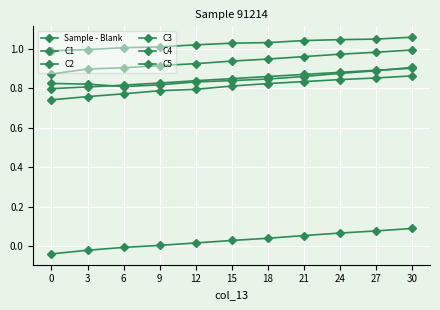

The value of C5 at 0 is 0.8. True or false?

True